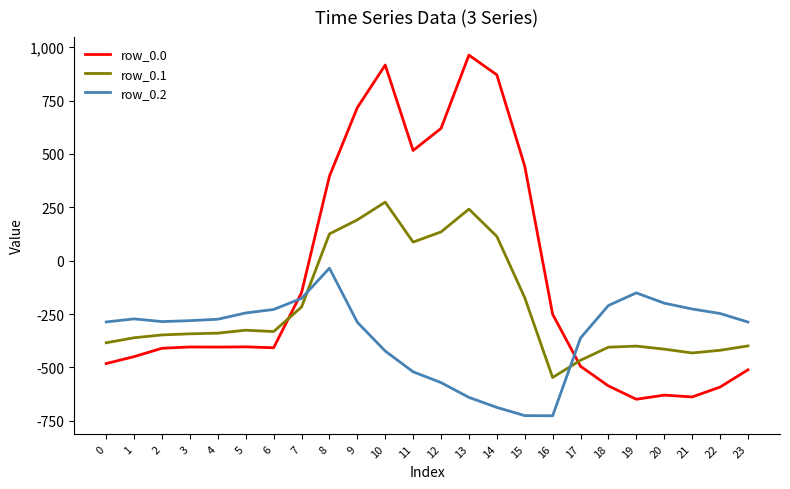

True or false: row_0.0 has a value of 586.9 at 10.

False